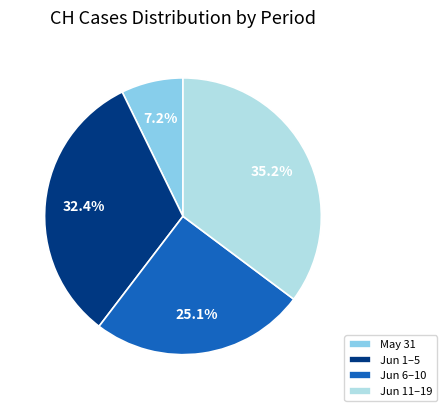

Rank the categories by value from highest to lowest.

Jun 11–19, Jun 1–5, Jun 6–10, May 31